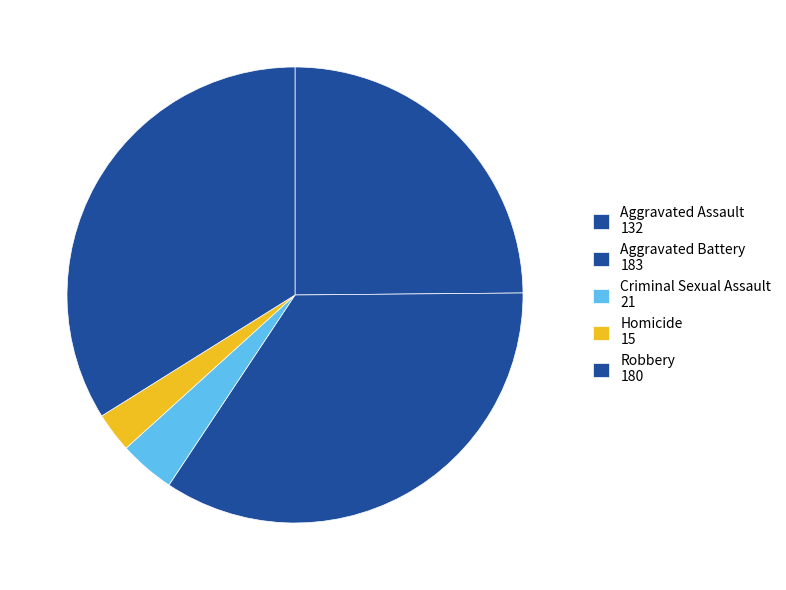

To the nearest percent, what portion does Aggravated Assault represent?

25%